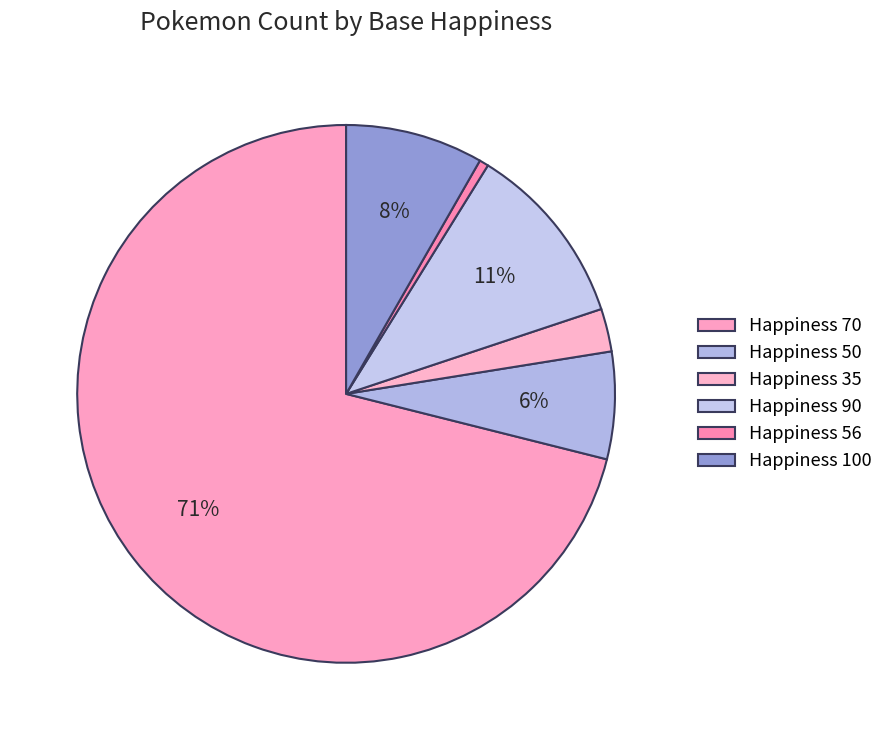

Rank the categories by value from lowest to highest.

Happiness 56, Happiness 35, Happiness 50, Happiness 100, Happiness 90, Happiness 70